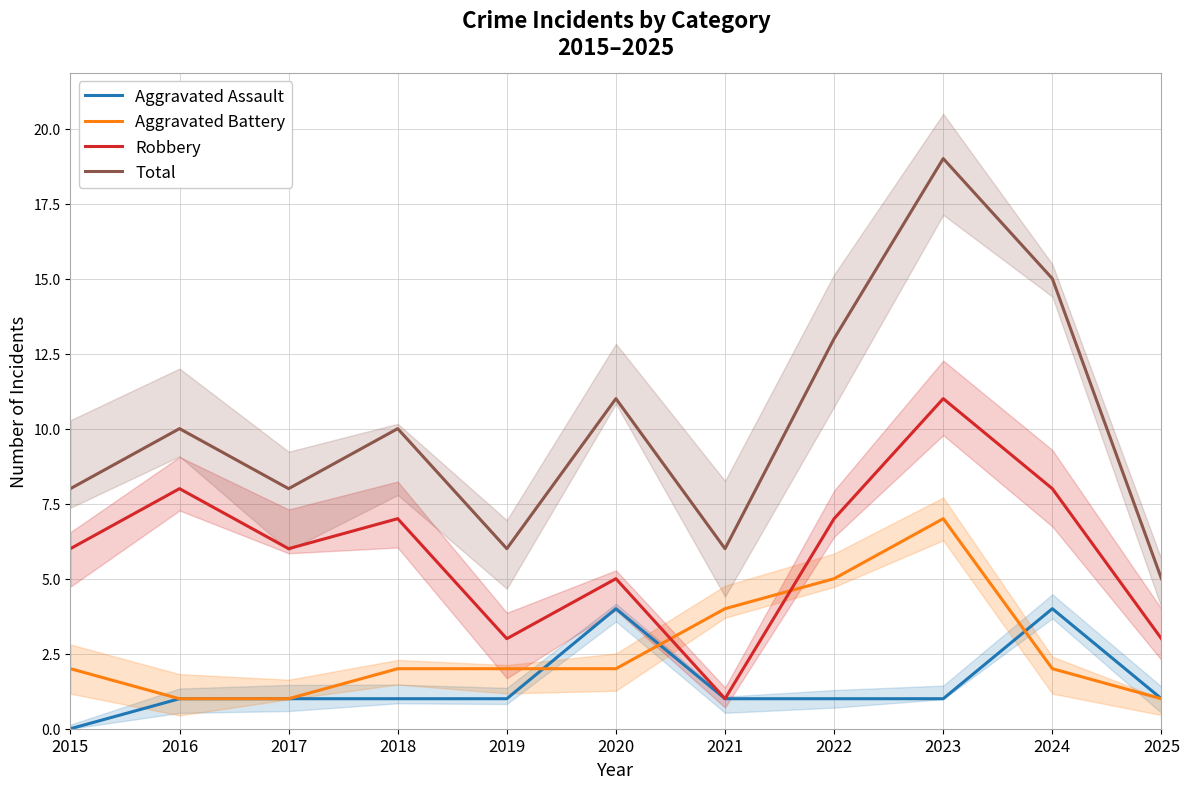

How many Aggravated Assault values are between 1 and 2?

8